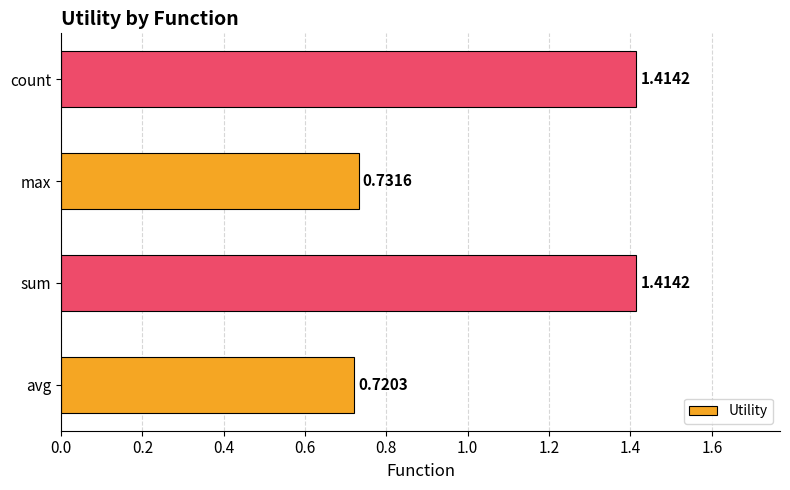

At which label is the value closest to 1?

max